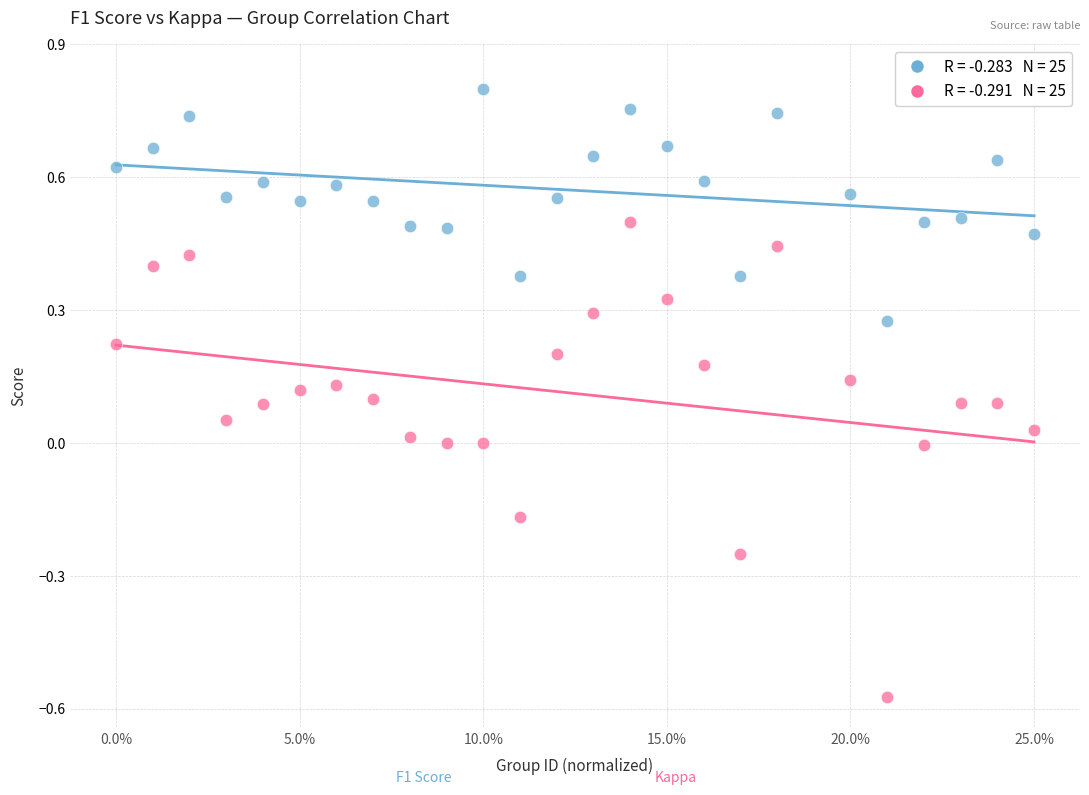

Across all data points, what is the range of Y values (max minus min)?

1.4